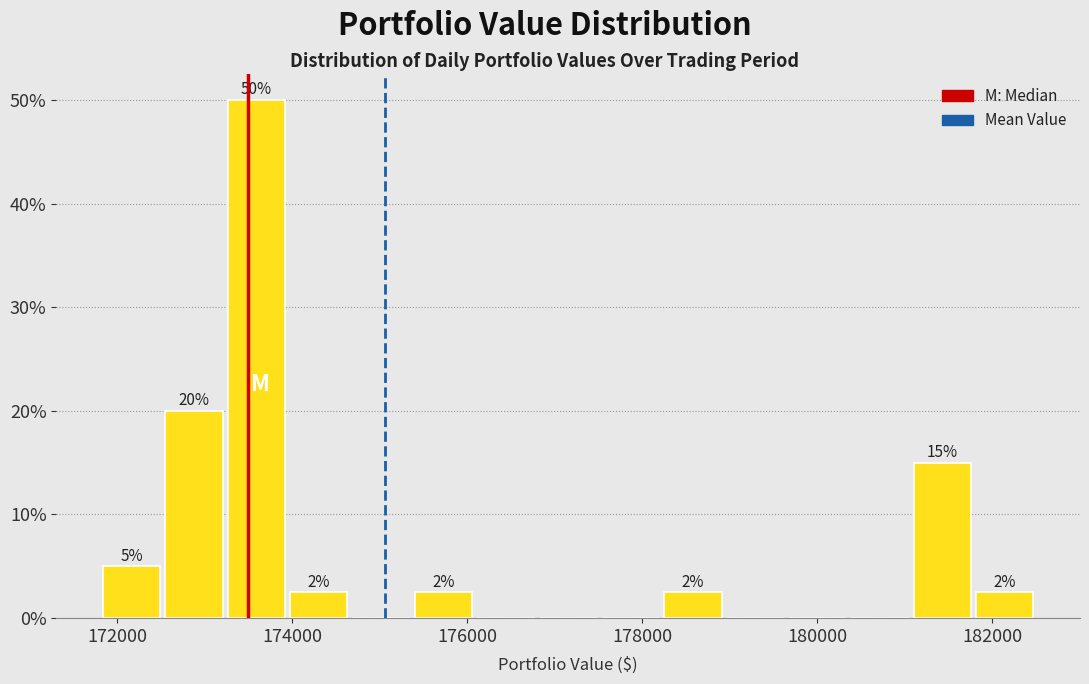

Around what value on the x-axis is the tallest bar? Give the approximate position of its centre, as read against the axis.

173600